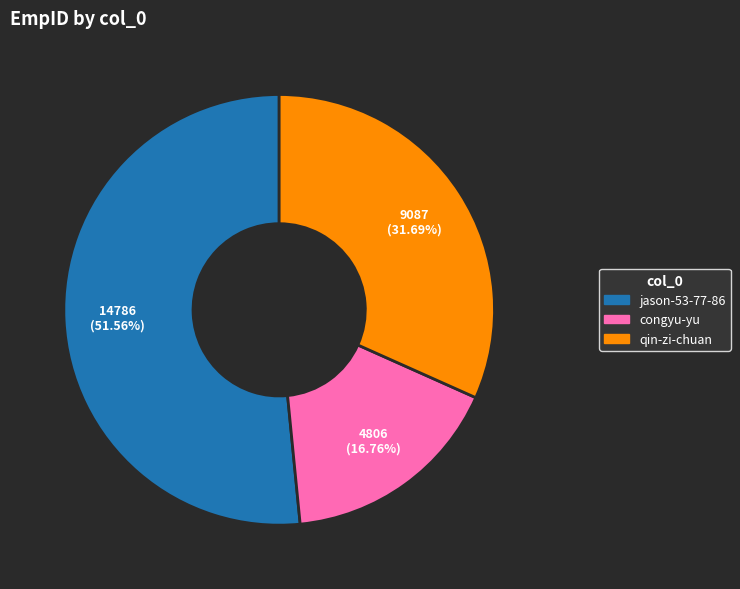

To the nearest percent, what is the difference between the largest and smallest slice percentages?

35%